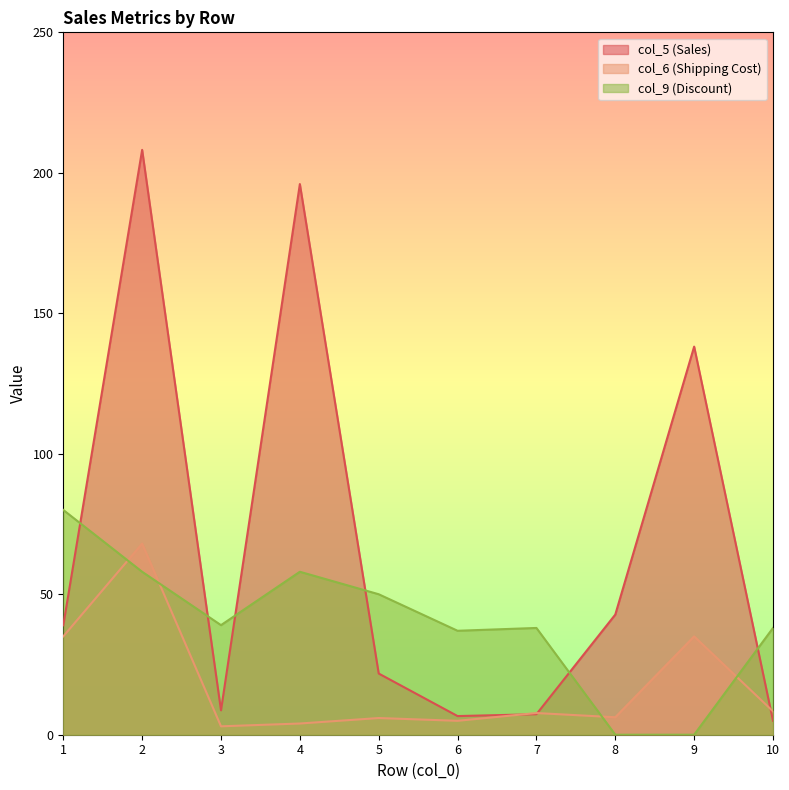

Count the number of categories in the chart.

10